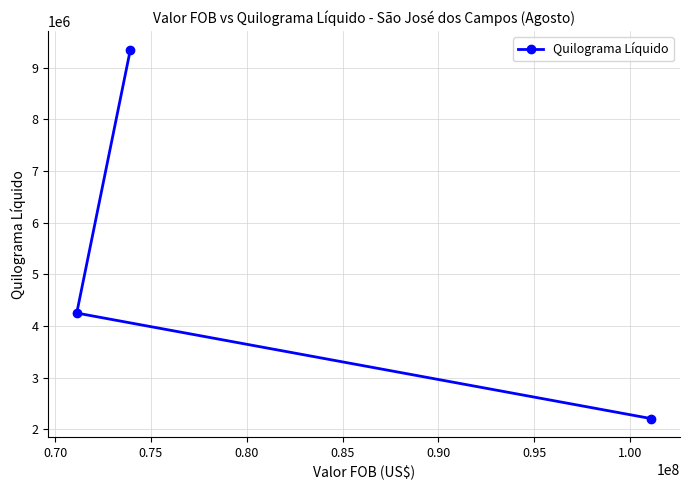

What is the value of the 2nd point from the left?

9354154